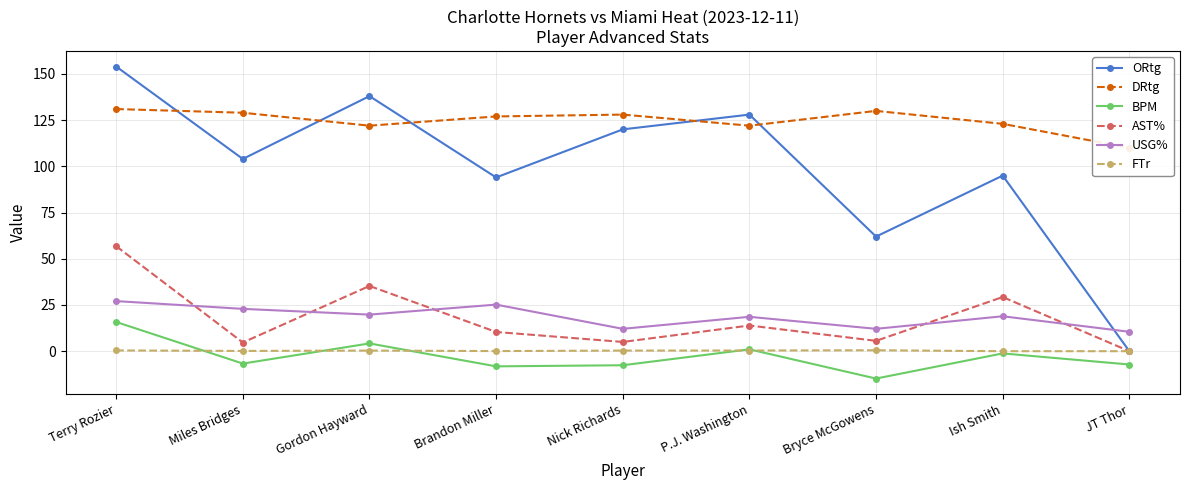

Does the chart display data point markers on the line(s)?

Yes